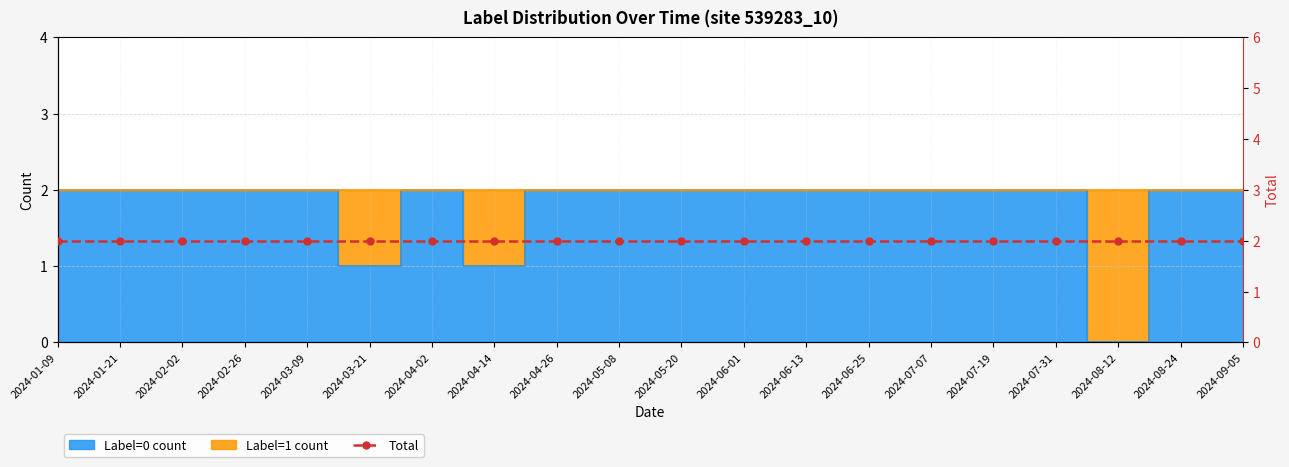

What value does the data have at 2024-07-19?

2